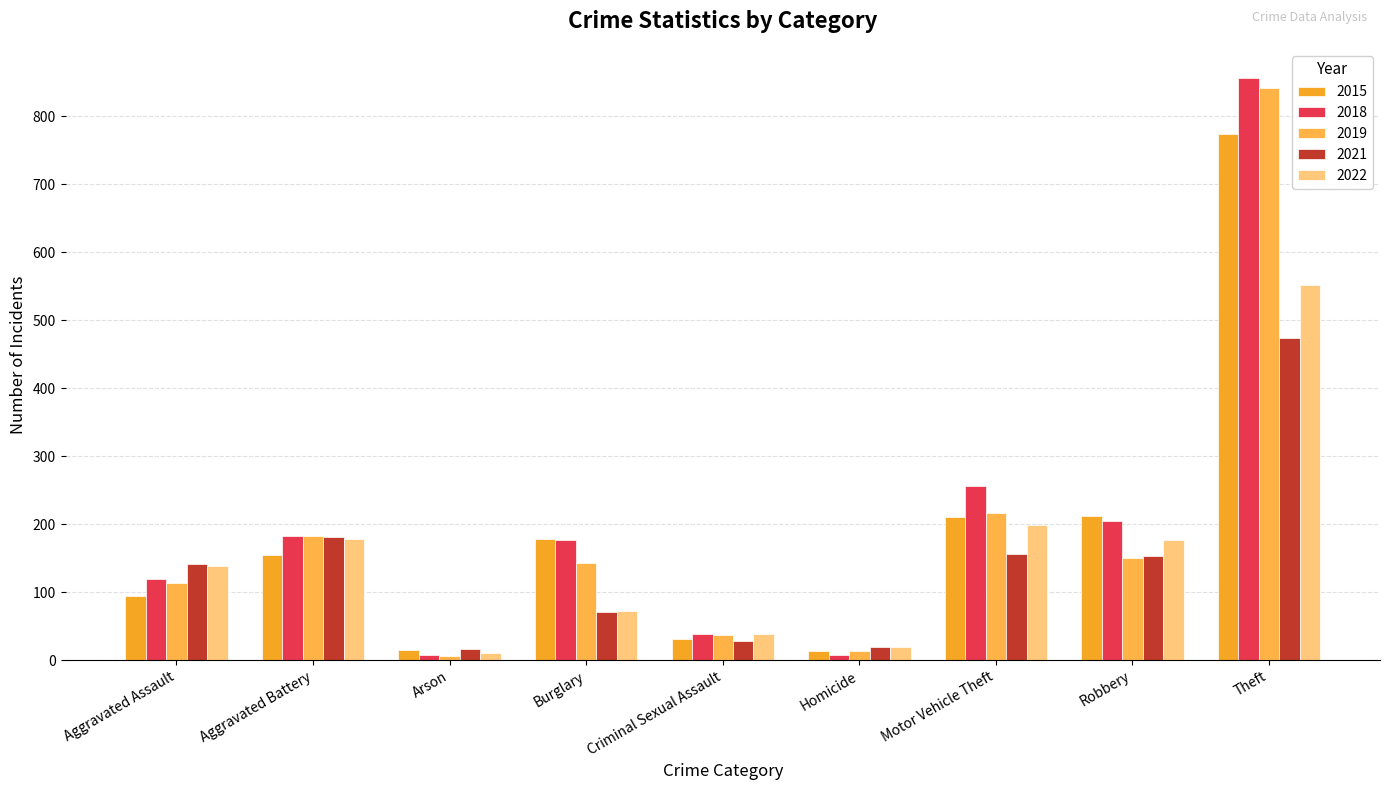

Are the bars grouped side by side (vs. stacked)?

Yes